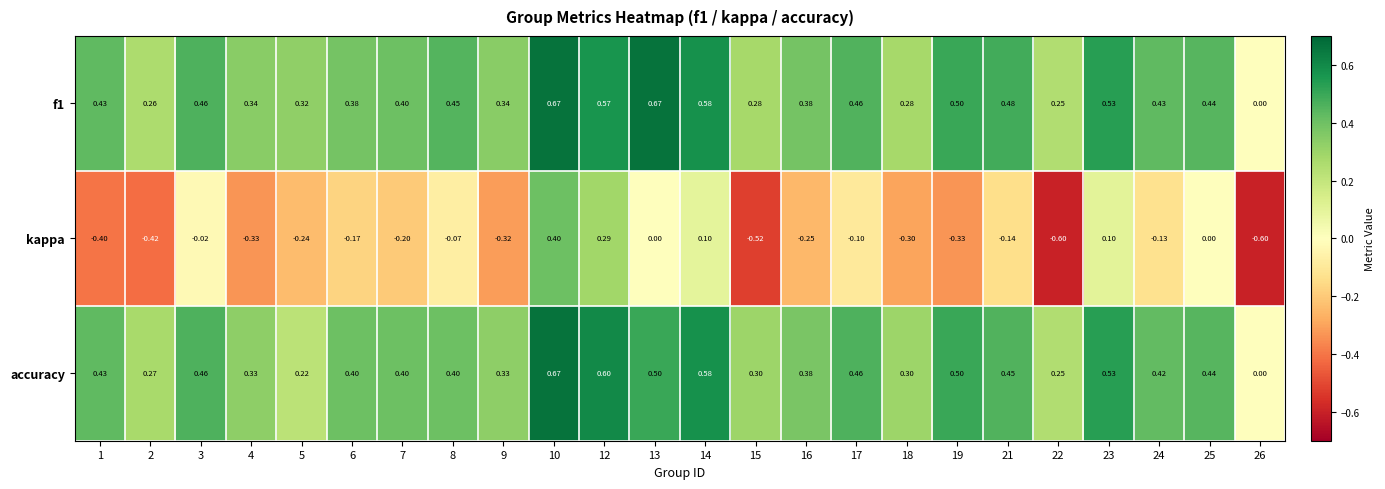

What is the spread (max minus min) of values at 19?

0.8